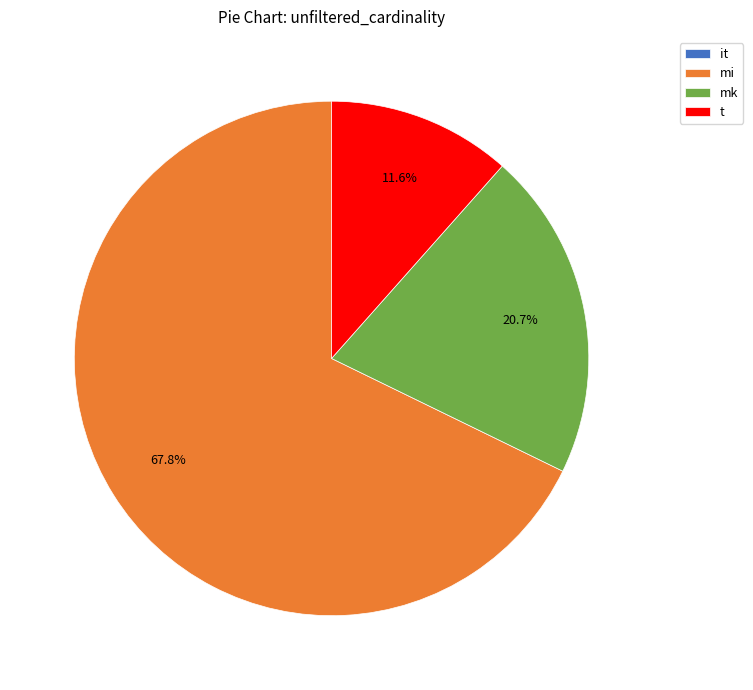

What percentage is the mk slice, to the nearest percent?

21%